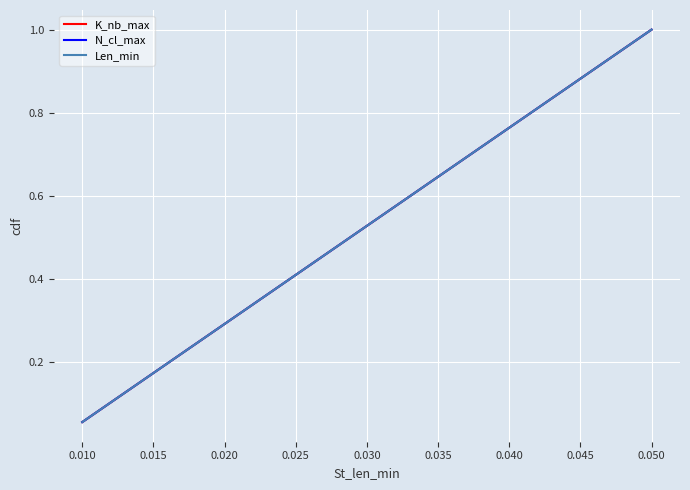

Is this an area chart (filled region under the line)?

No